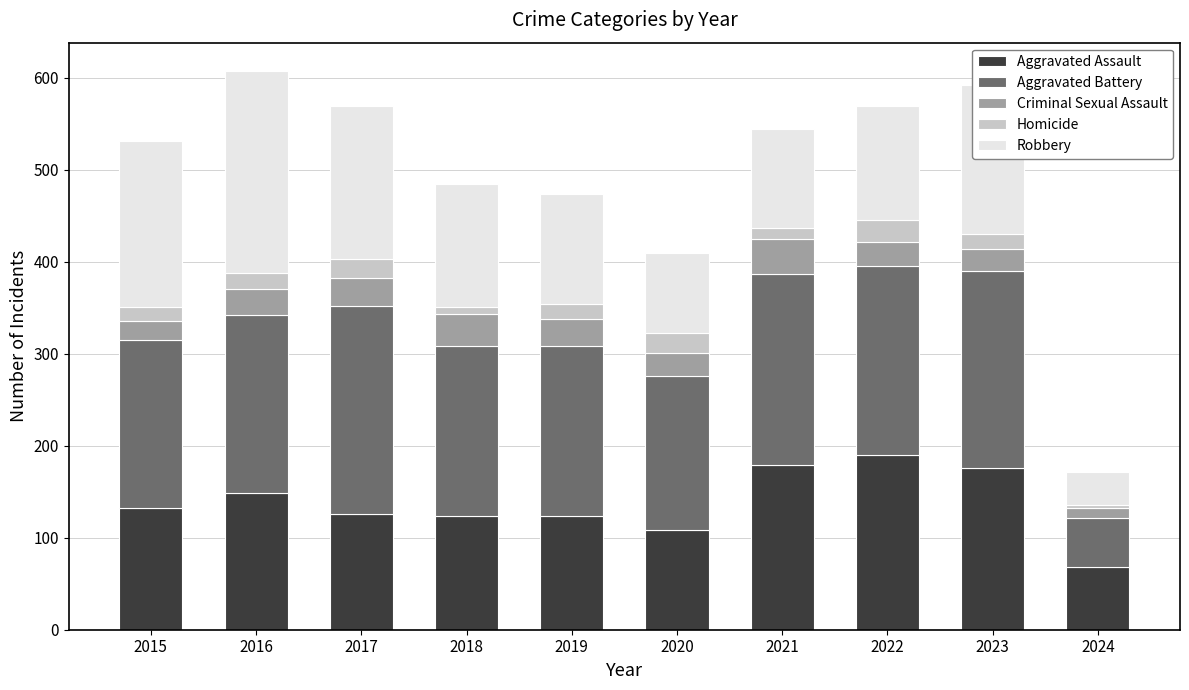

Is it true that Aggravated Assault equals 68 at 2024?

True